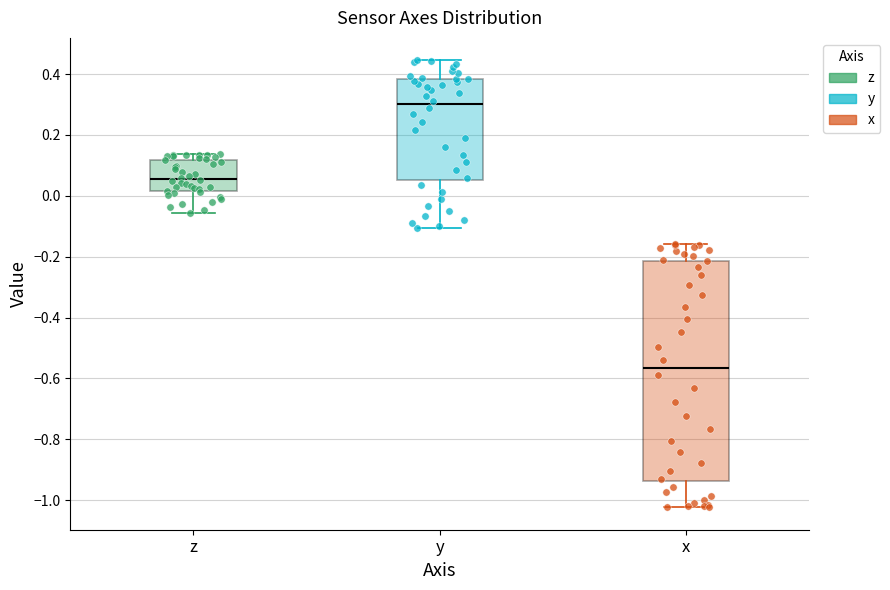

Which box is the tallest, from its lower edge to its upper edge?

x